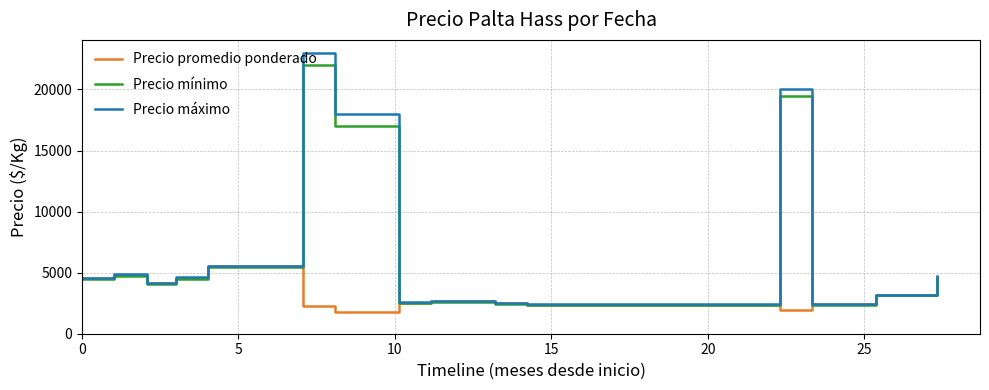

What is the sum of all Precio promedio ponderado values?

49863.6